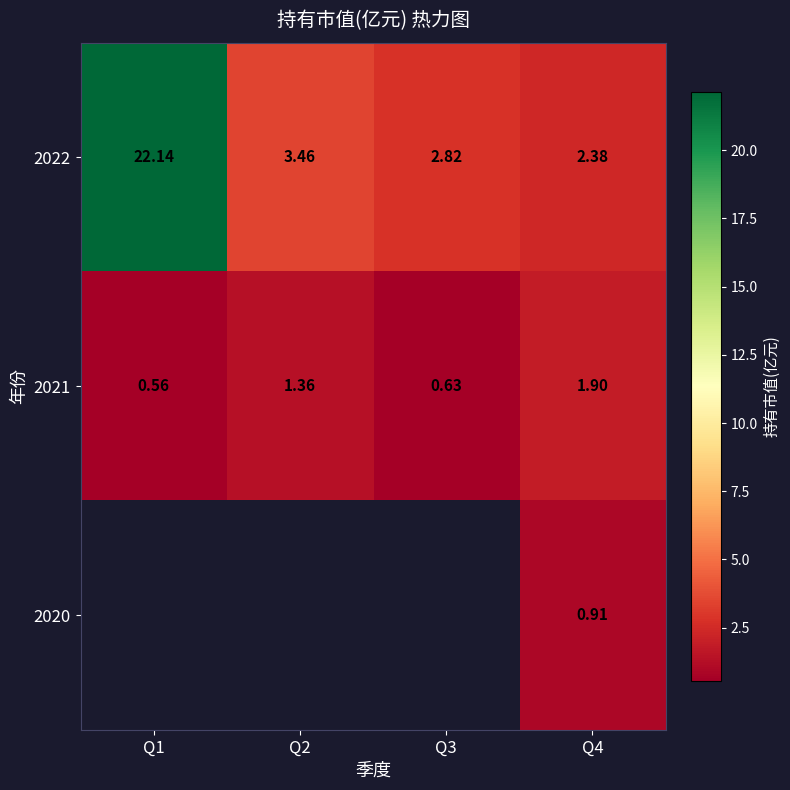

Is the value of 2021 at Q4 greater than the value of 2020 at Q4?

Yes